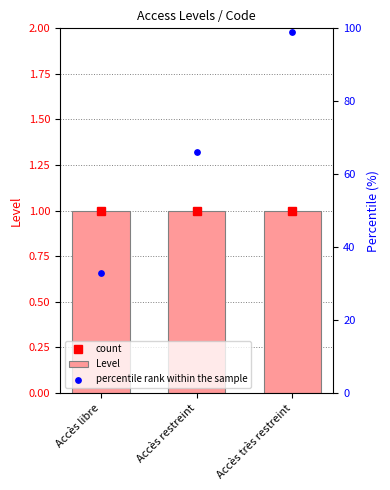

What is the total value across all series at Accès restreint?

68